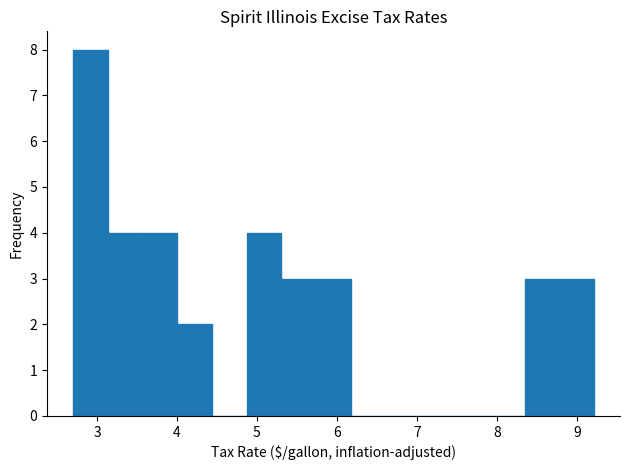

Which range on the x-axis has the tallest bar?

2.7 to 3.1